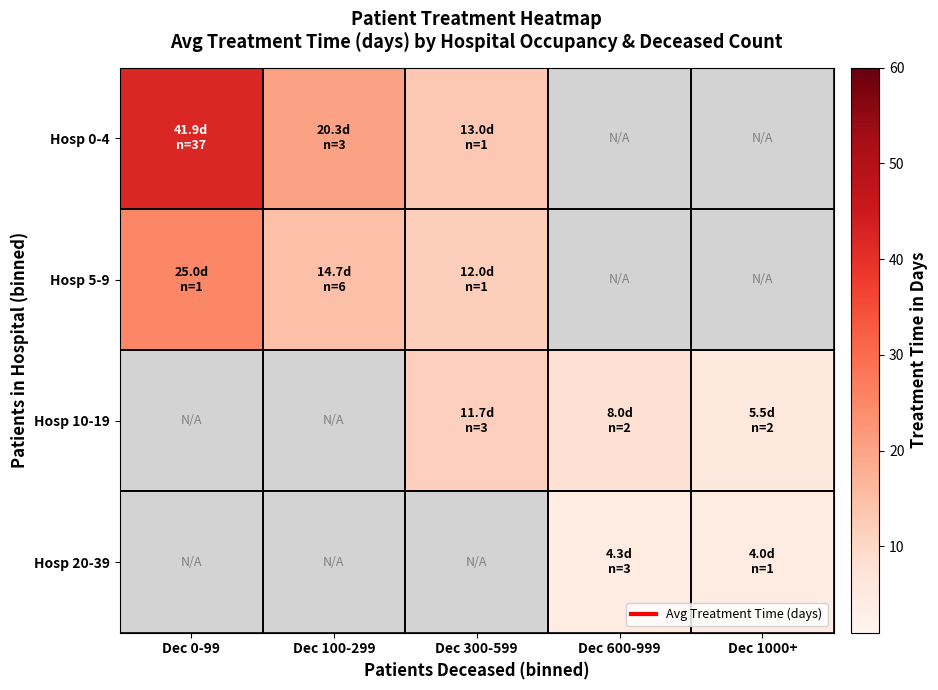

Where is Hosp 0-4 nearest to the value 27?

Dec 100-299